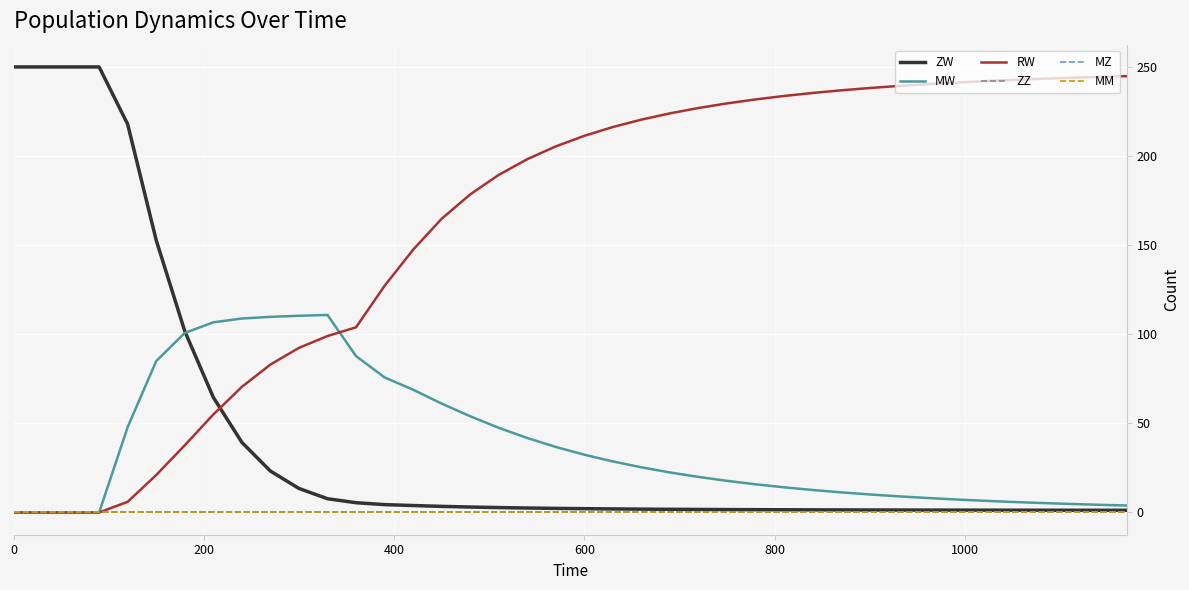

True or false: ZZ and ZW intersect in this chart.

False